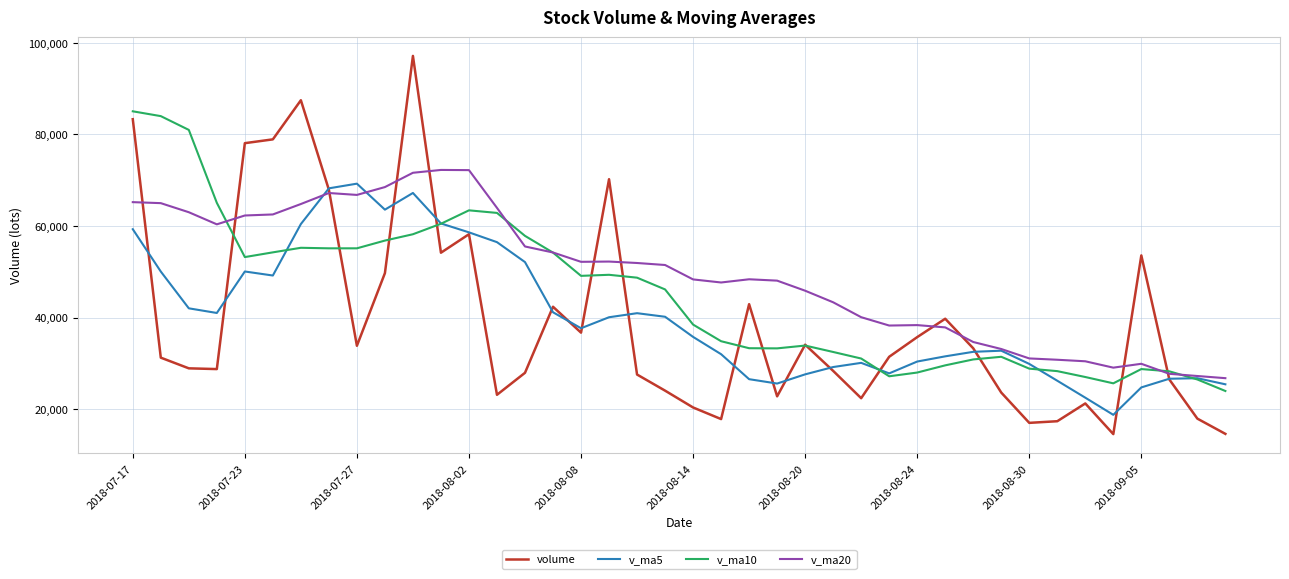

What is the minimum value shown in the chart?

14550.0